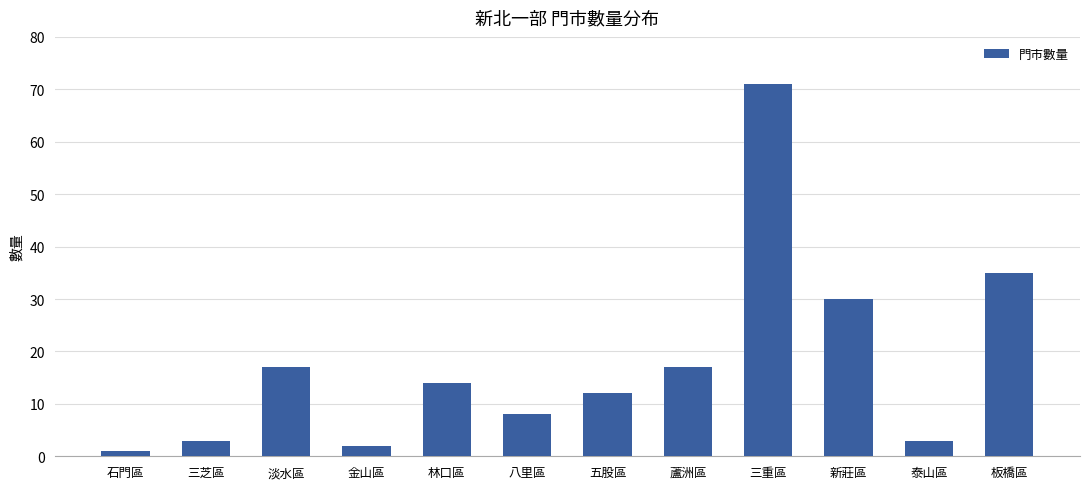

Between 三重區 and 板橋區, which is larger?

三重區